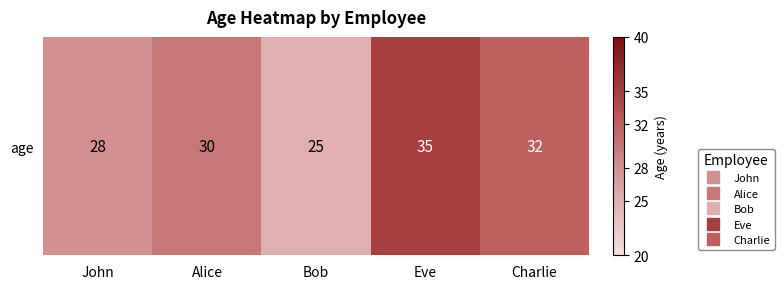

What is the approximate value at Bob?

25